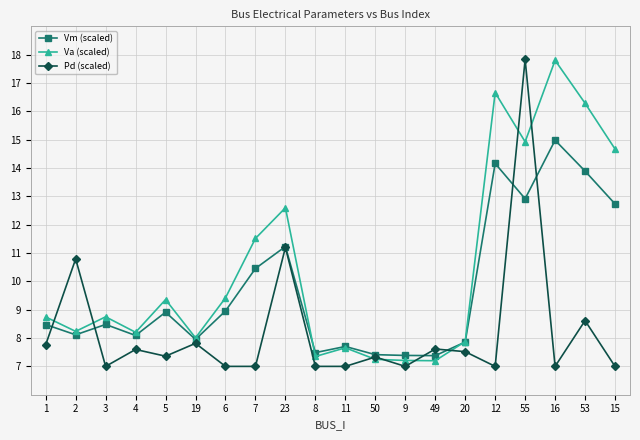

At which category does Pd (scaled) reach its first local peak?

2